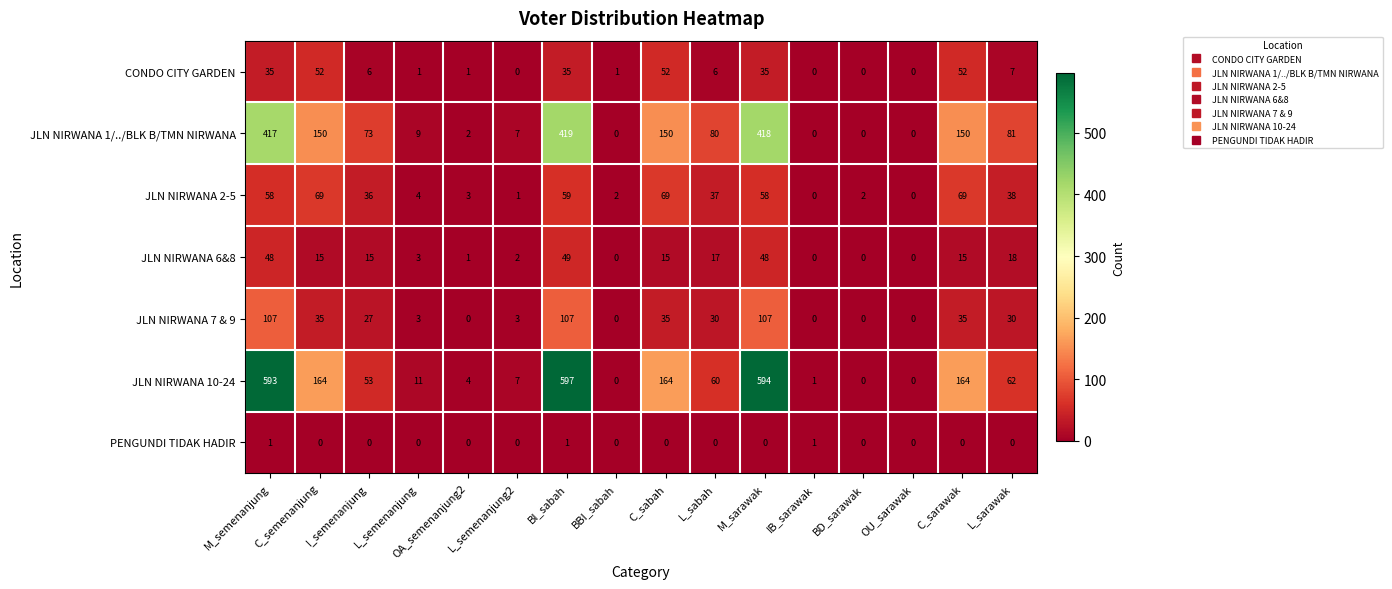

True or false: CONDO CITY GARDEN has a value of 7 at L_sarawak.

True